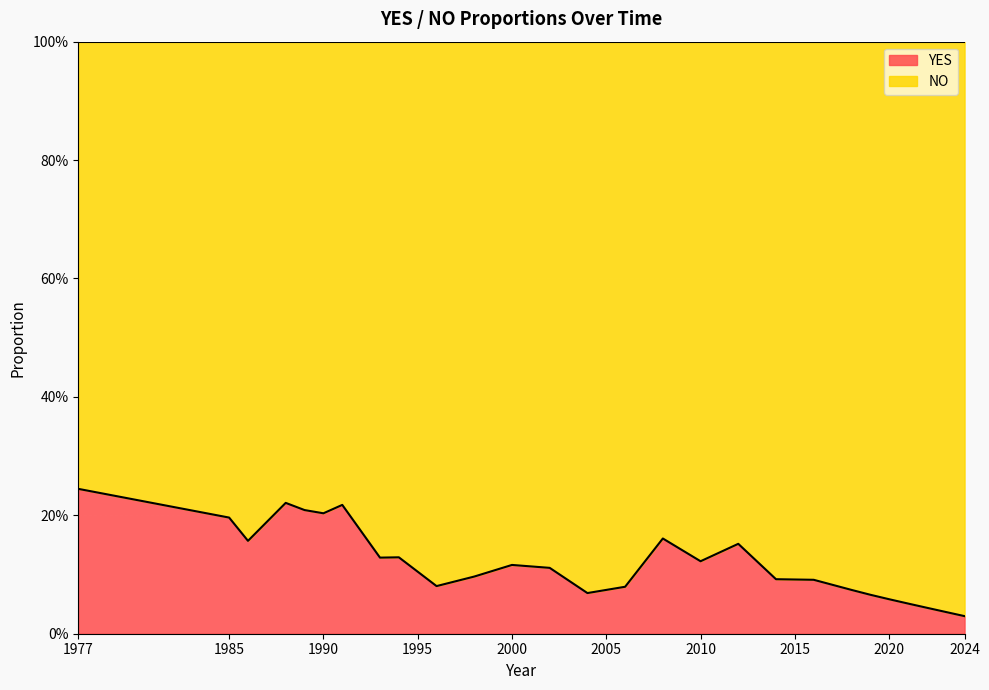

What is the average value?

0.1